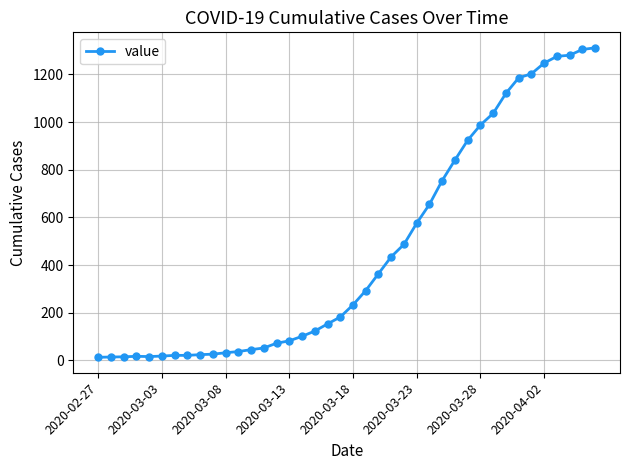

What is the maximum value shown in the chart?

1312